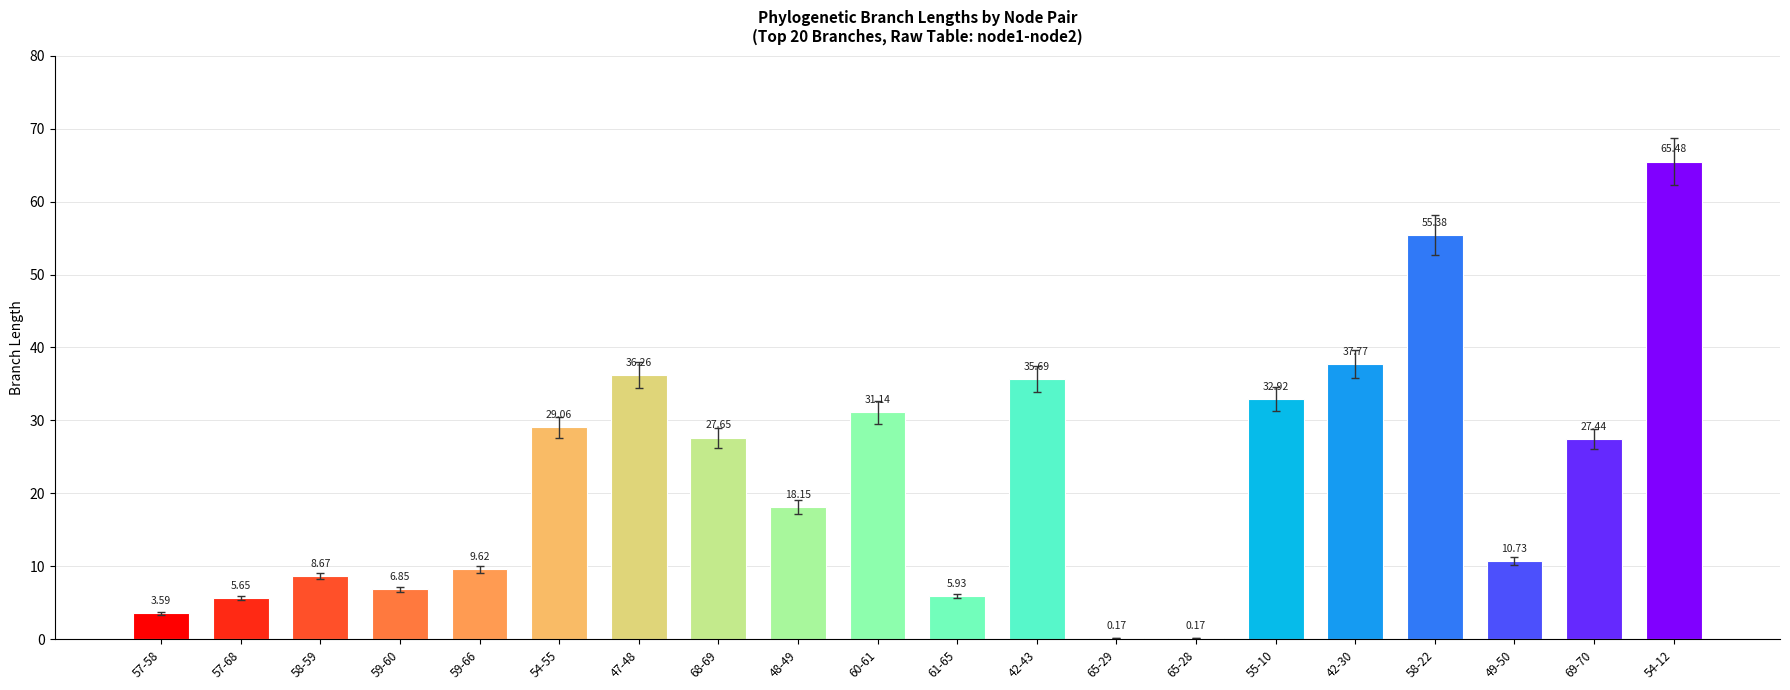

What is the ratio of the value at 57-68 to the value at 59-66?

0.6